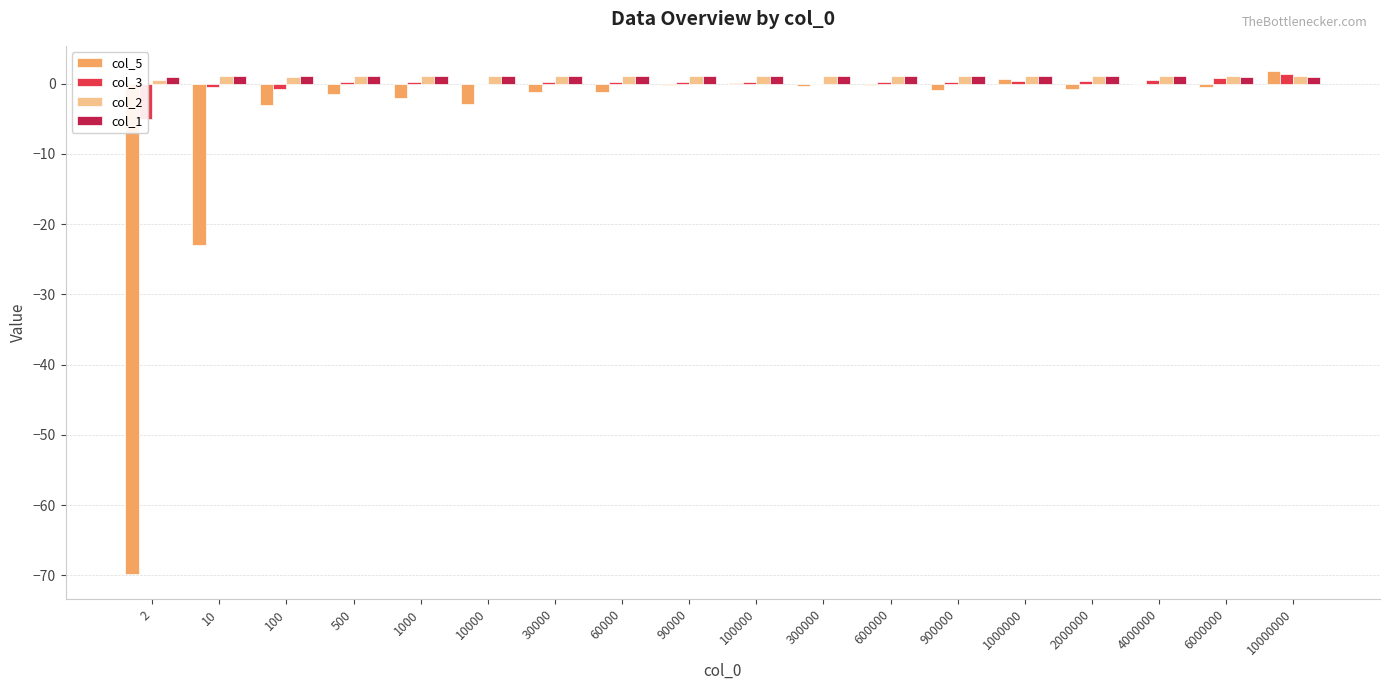

Are the bars horizontal?

No